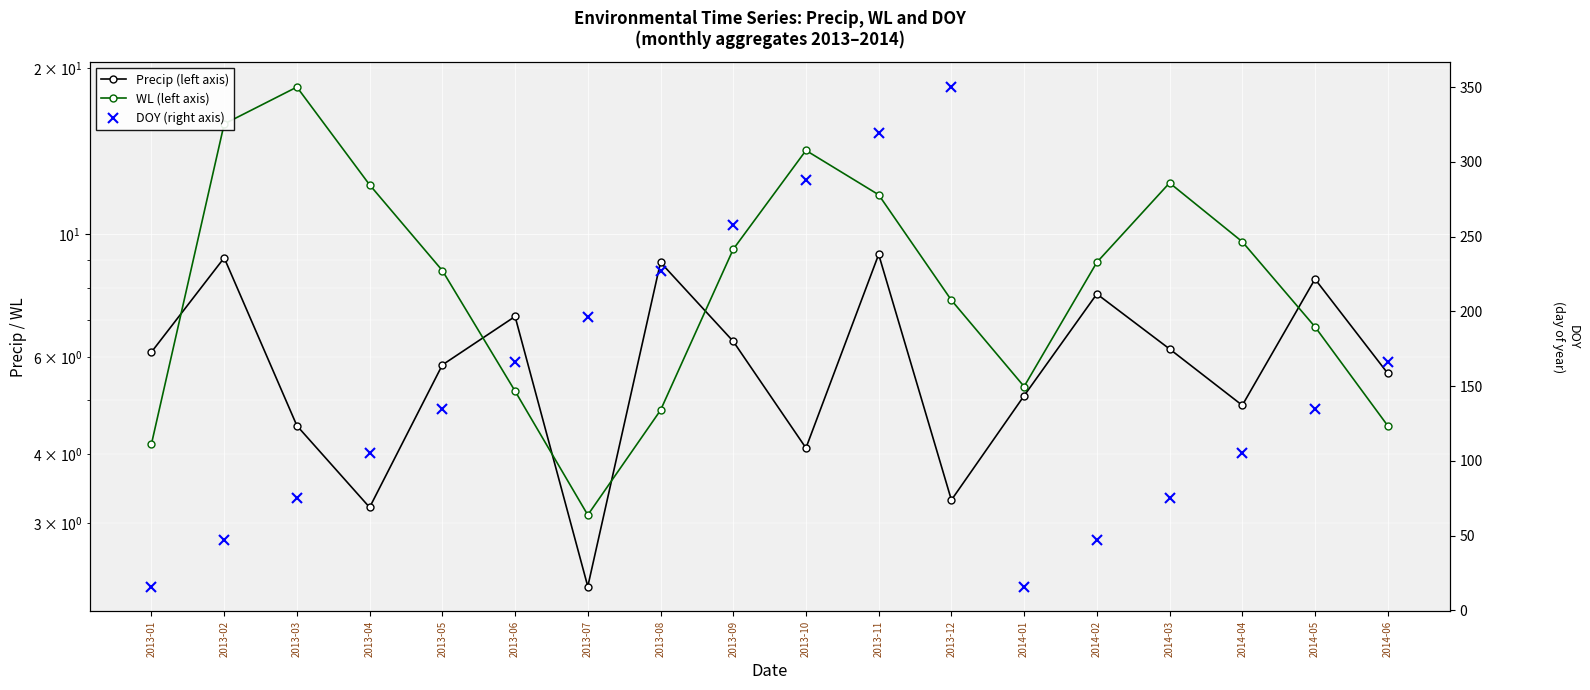

Where is the first local maximum for DOY (right axis)?

2013-12